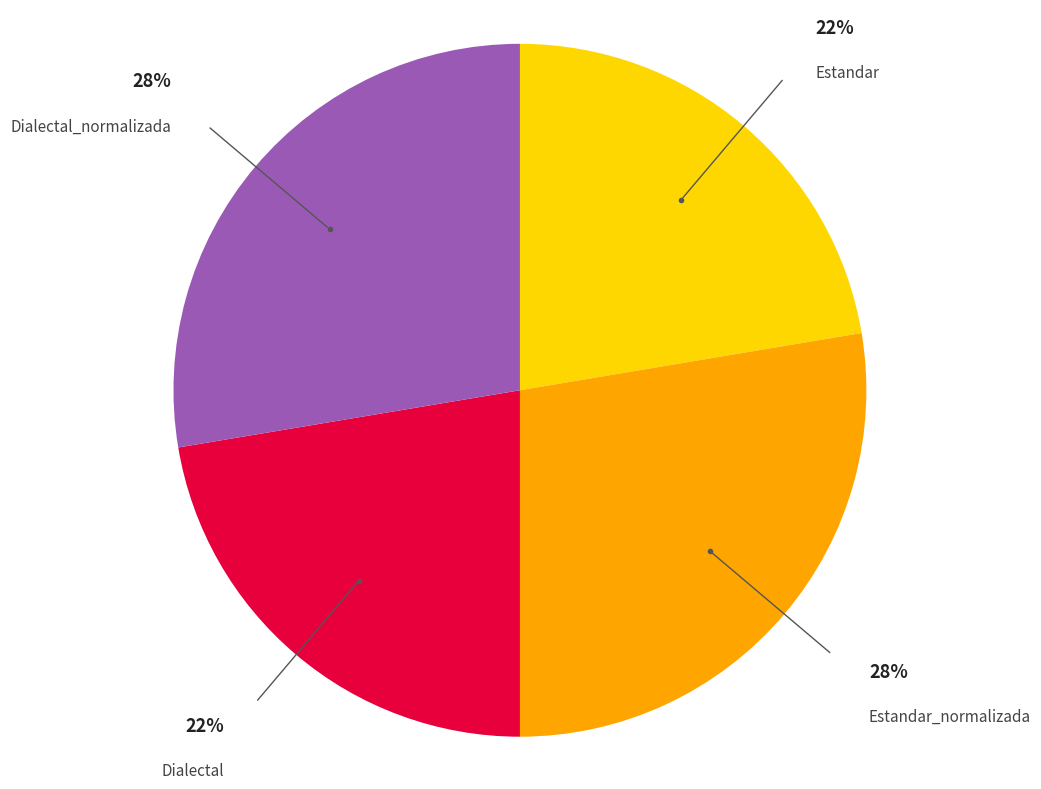

Is there any slice that represents more than half of the pie?

No